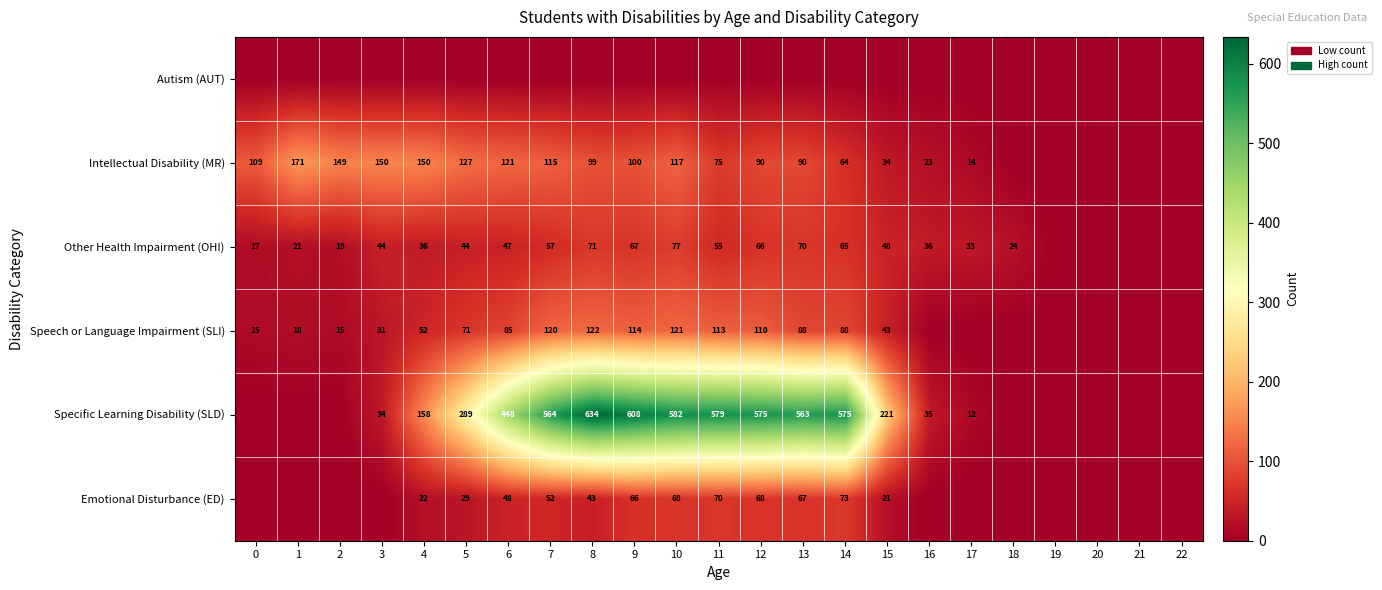

Is the value of Other Health Impairment (OHI) at 13 greater than the value of Intellectual Disability (MR) at 3?

No